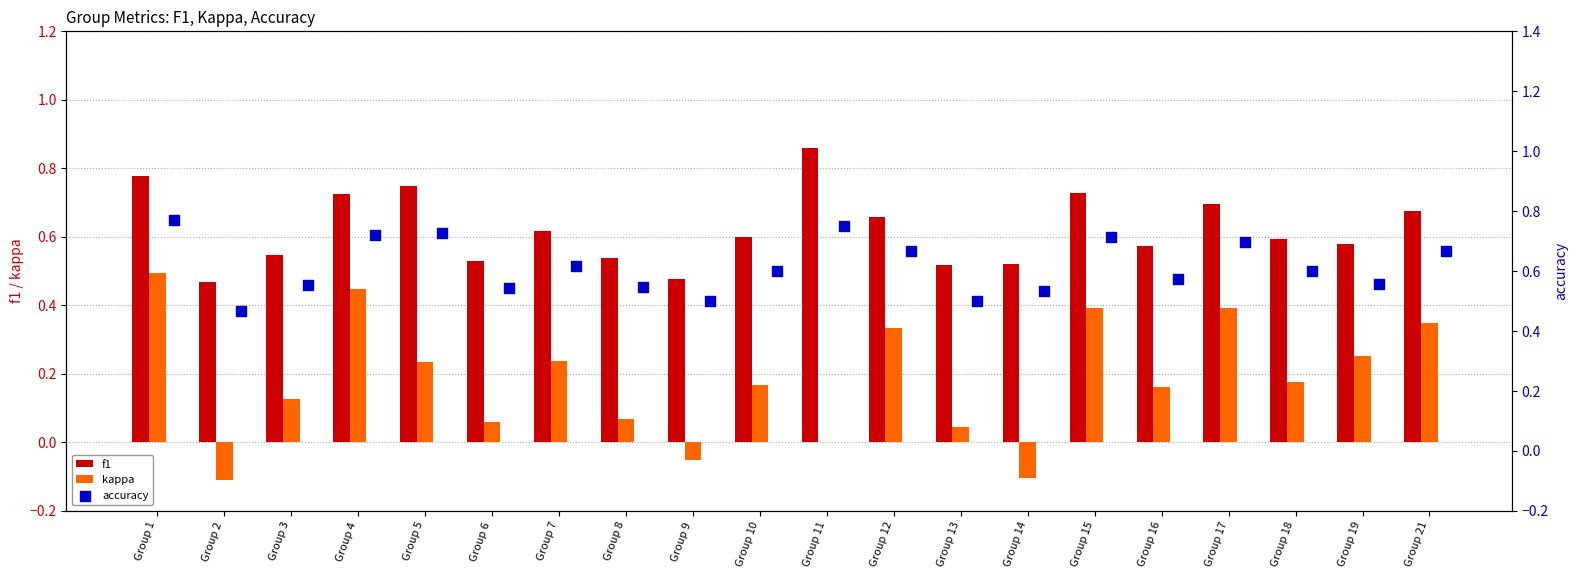

Which series reaches the minimum Y coordinate?

kappa